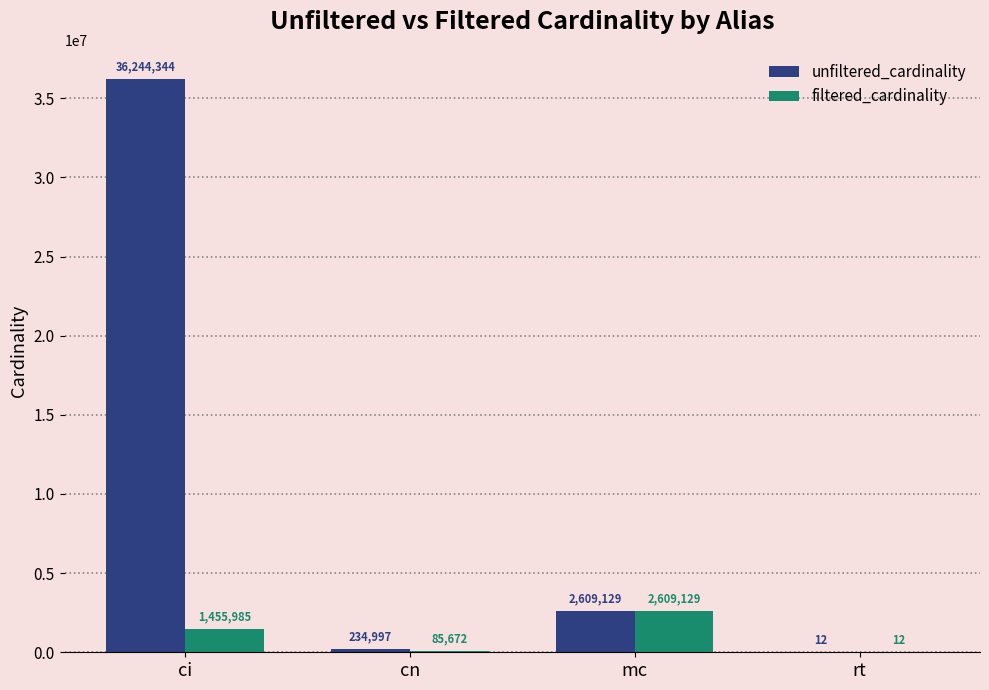

What is the sum of all filtered_cardinality values?

4150798